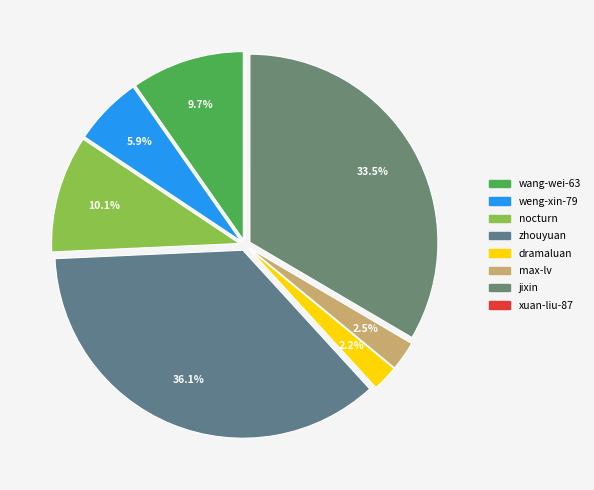

Count the number of slices in the pie.

8